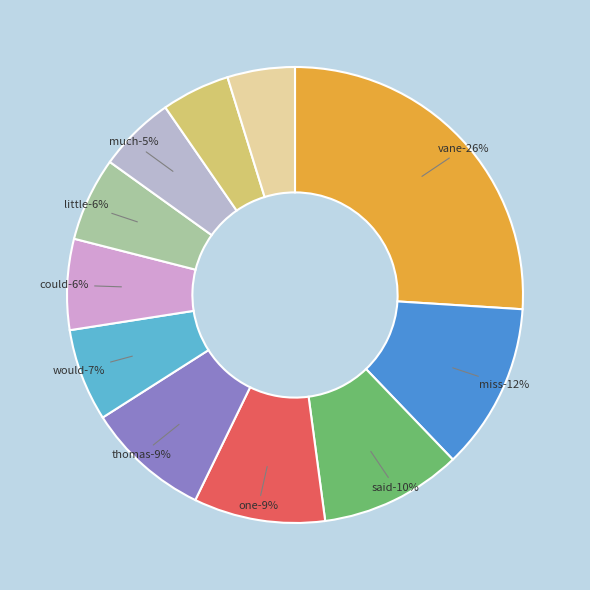

What is the total percentage of like and could?

11.2%